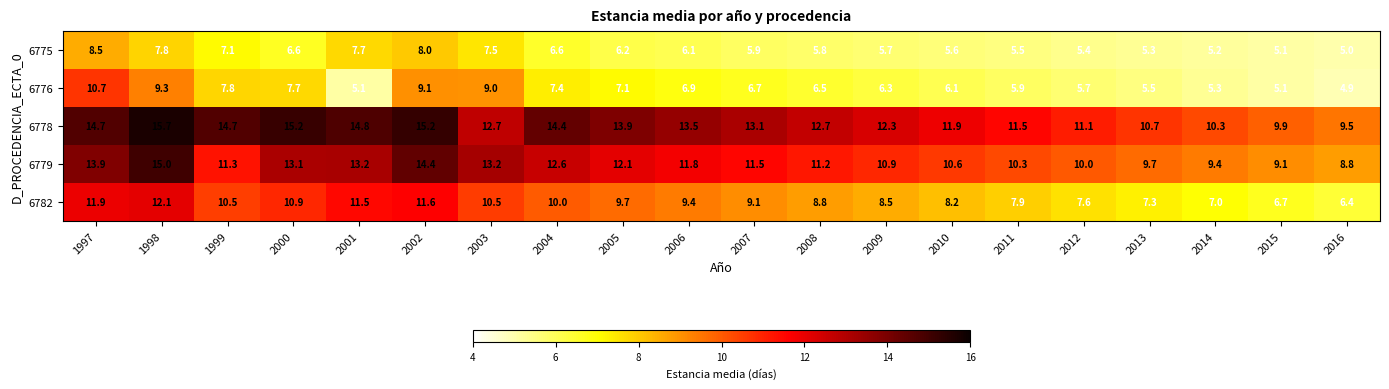

What is the approximate value of 6779 at 2012?

10.0